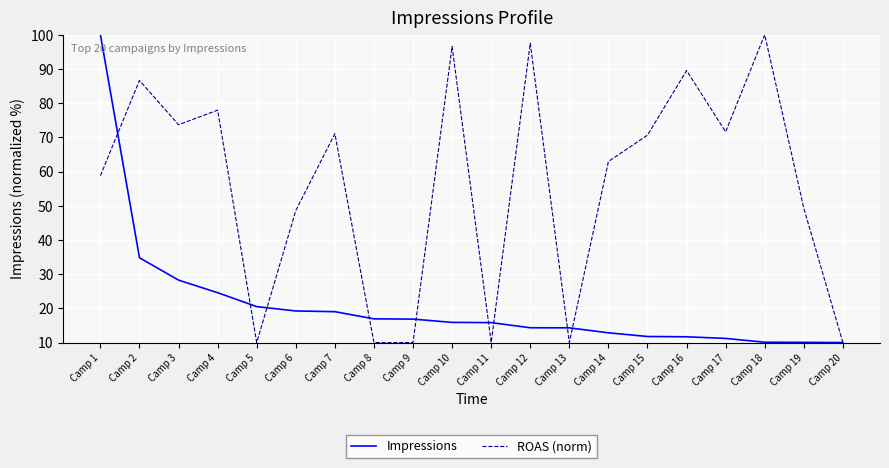

List the series in order of their overall mean, lowest first.

Impressions, ROAS (norm)